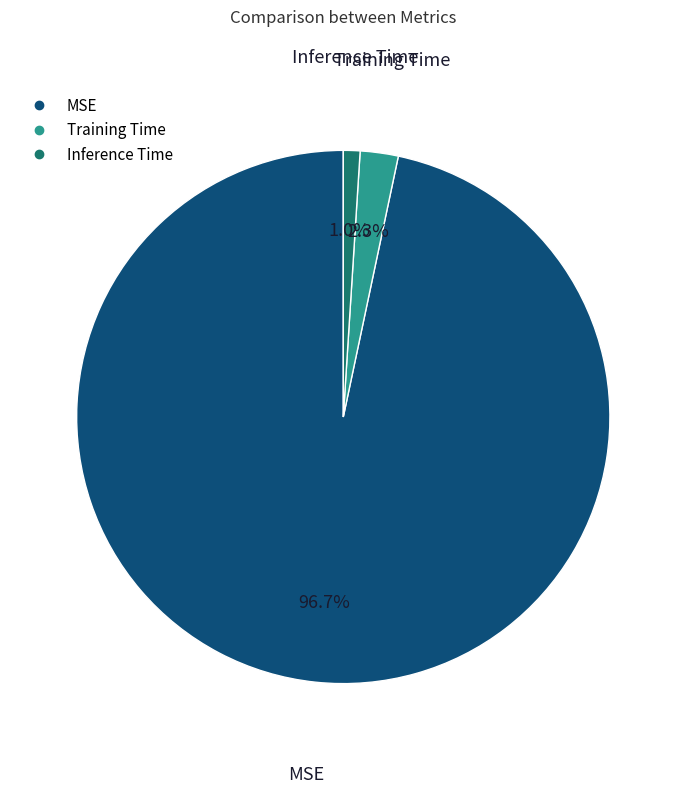

To the nearest percent, what percentage of the pie is Inference Time?

1%